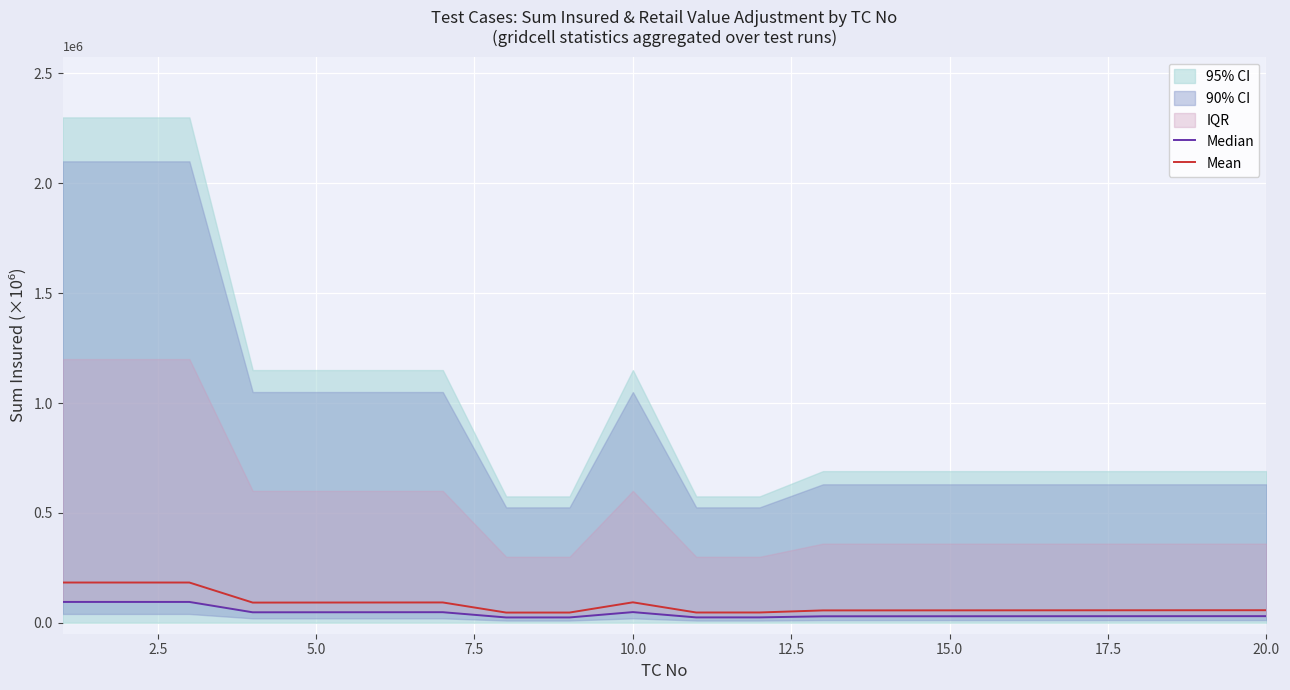

The value of Mean at 10.0 is 0.1. True or false?

True